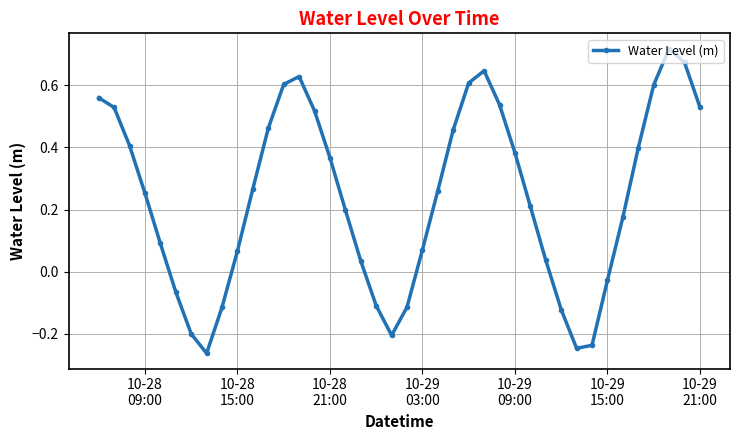

What is the difference between the maximum and minimum values?

1.0